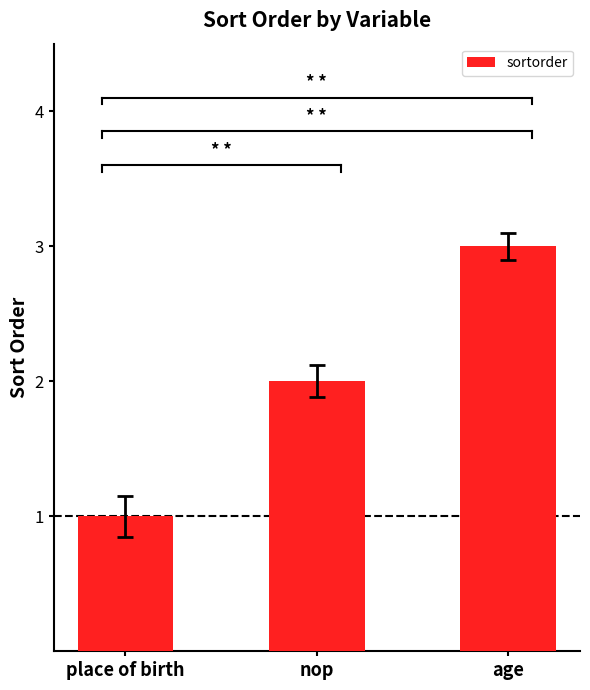

Does the chart contain any negative values?

No